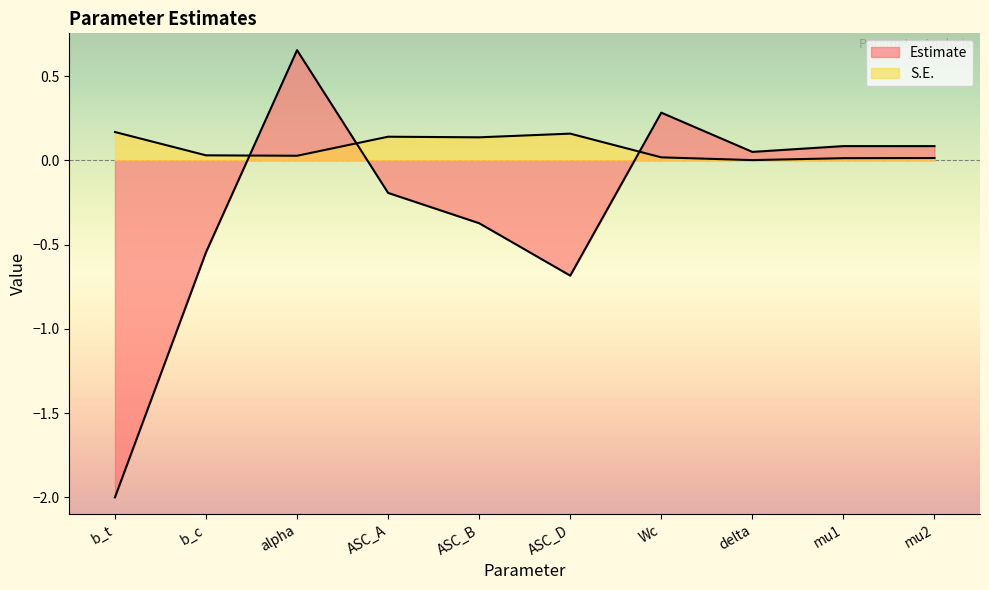

Rank the series by their average value, from highest to lowest.

S.E., Estimate